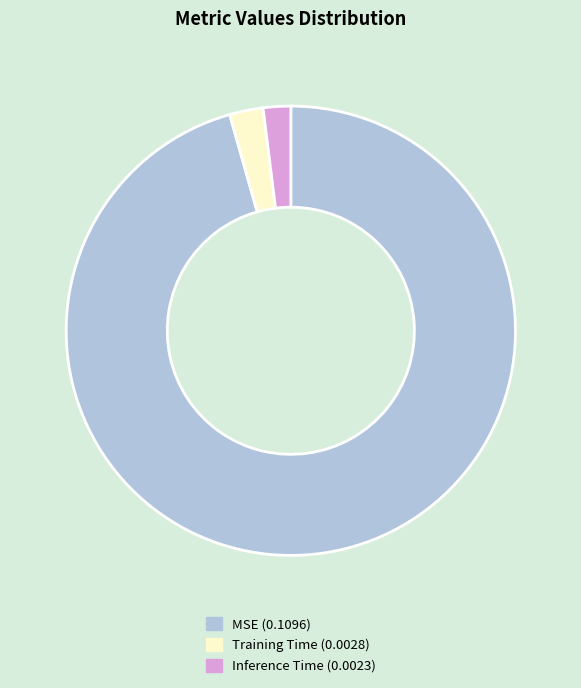

Do Inference Time and Training Time together represent more than half of the pie?

No